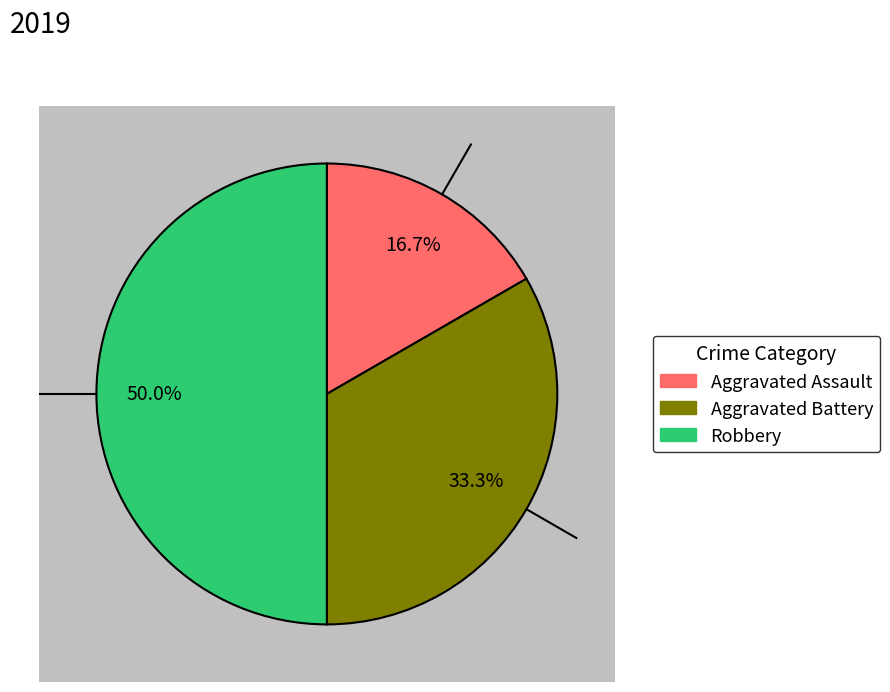

To the nearest percent, what is the average slice percentage?

33%